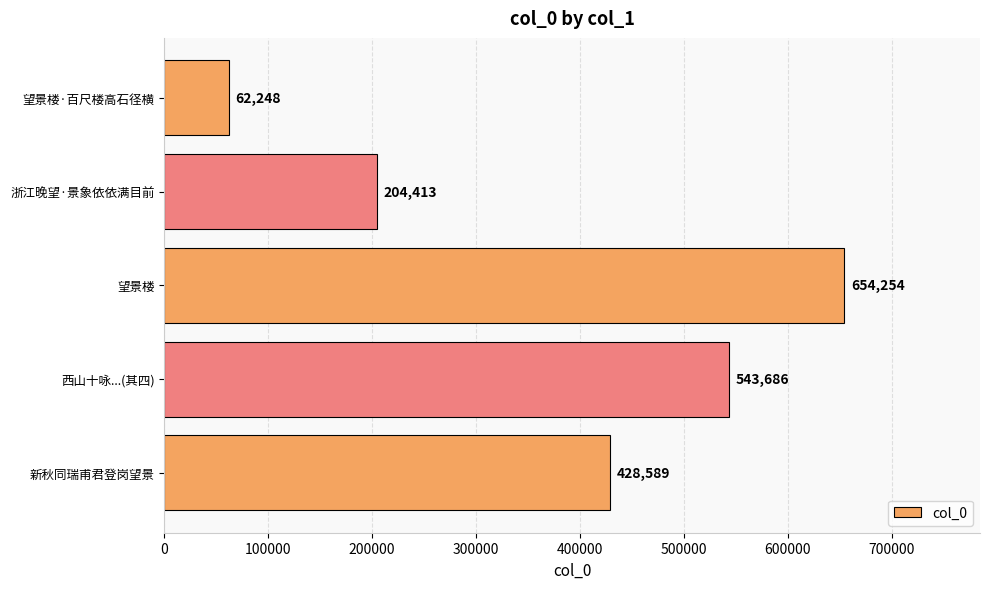

What is the change in value from 望景楼 to 望景楼·百尺楼高石径横?

-592006